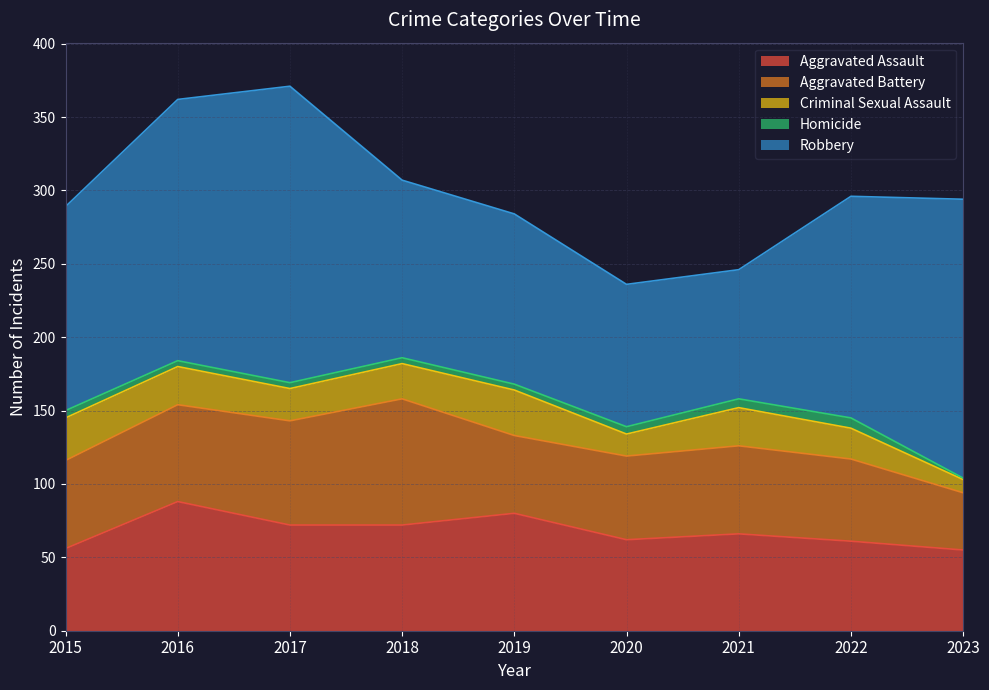

What is the difference between the second highest and second lowest values in the Robbery series?

93